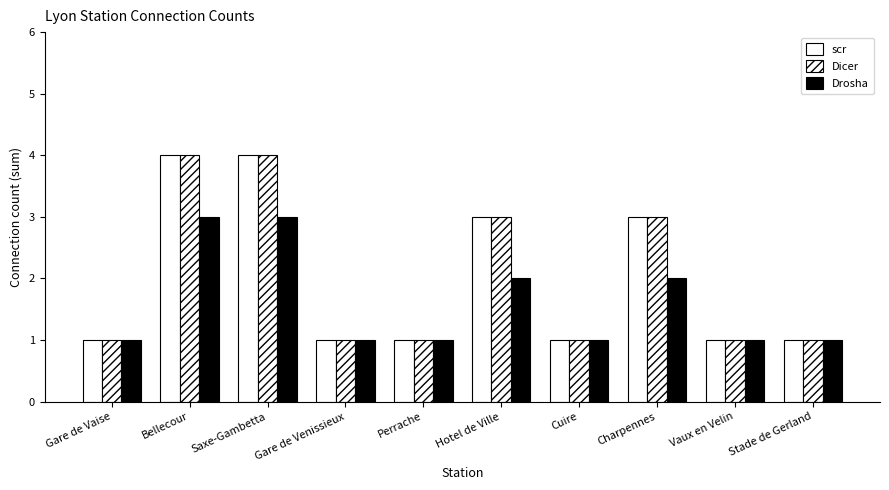

Reading left to right, what are all the values shown in this chart?

scr: Gare de Vaise=1	Bellecour=4	Saxe-Gambetta=4	Gare de Venissieux=1	Perrache=1	Hotel de Ville=3	Cuire=1	Charpennes=3	Vaux en Velin=1	Stade de Gerland=1
Dicer: Gare de Vaise=1	Bellecour=4	Saxe-Gambetta=4	Gare de Venissieux=1	Perrache=1	Hotel de Ville=3	Cuire=1	Charpennes=3	Vaux en Velin=1	Stade de Gerland=1
Drosha: Gare de Vaise=1	Bellecour=3	Saxe-Gambetta=3	Gare de Venissieux=1	Perrache=1	Hotel de Ville=2	Cuire=1	Charpennes=2	Vaux en Velin=1	Stade de Gerland=1